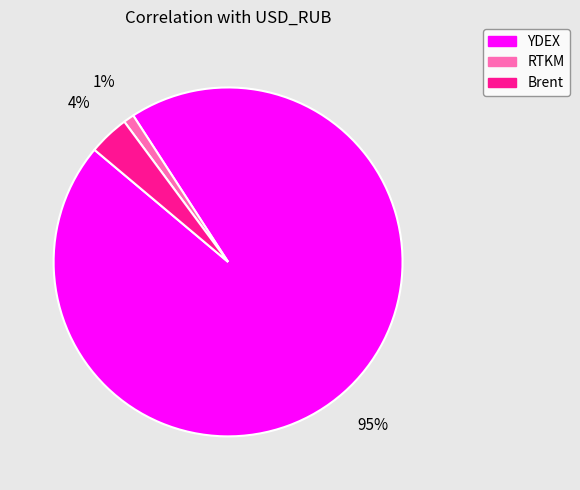

Which has a higher value, Brent or RTKM?

Brent